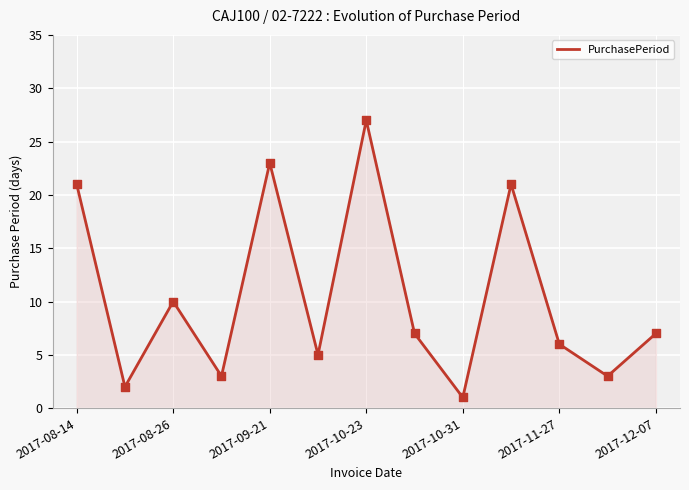

What is the maximum value shown in the chart?

27